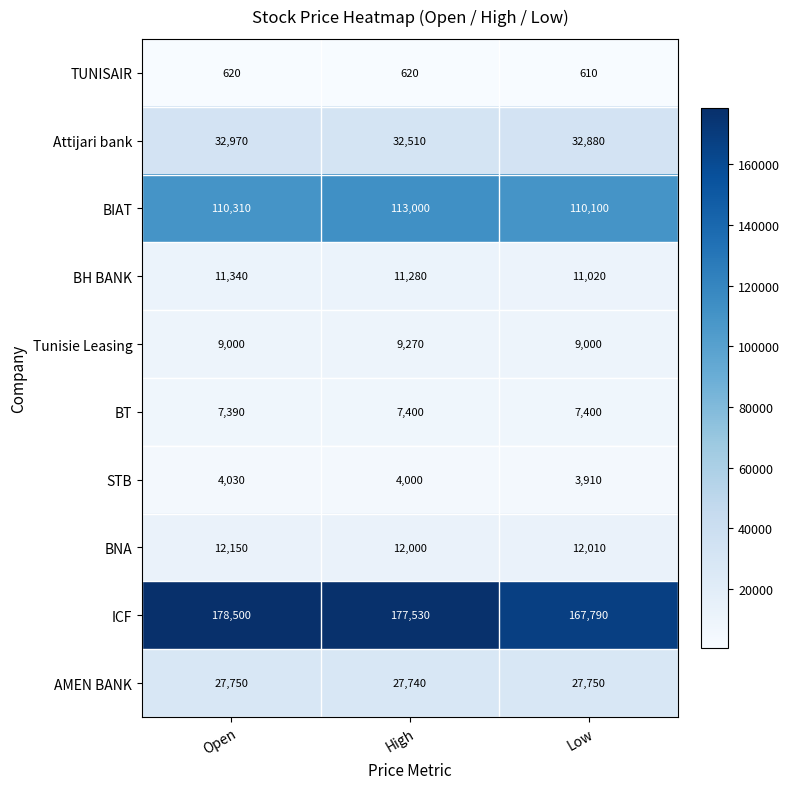

Reading left to right, extract all data points from this chart.

TUNISAIR: Open=620	High=620	Low=610
Attijari bank: Open=32970	High=32510	Low=32880
BIAT: Open=110310	High=113000	Low=110100
BH BANK: Open=11340	High=11280	Low=11020
Tunisie Leasing: Open=9000	High=9270	Low=9000
BT: Open=7390	High=7400	Low=7400
STB: Open=4030	High=4000	Low=3910
BNA: Open=12150	High=12000	Low=12010
ICF: Open=178500	High=177530	Low=167790
AMEN BANK: Open=27750	High=27740	Low=27750